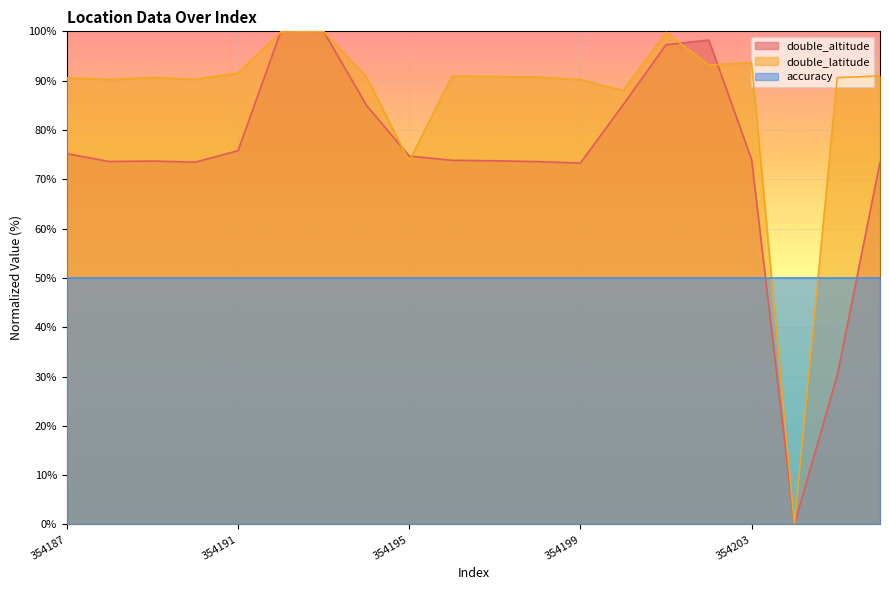

True or false: double_latitude has more than 2 points higher than both neighbors.

True